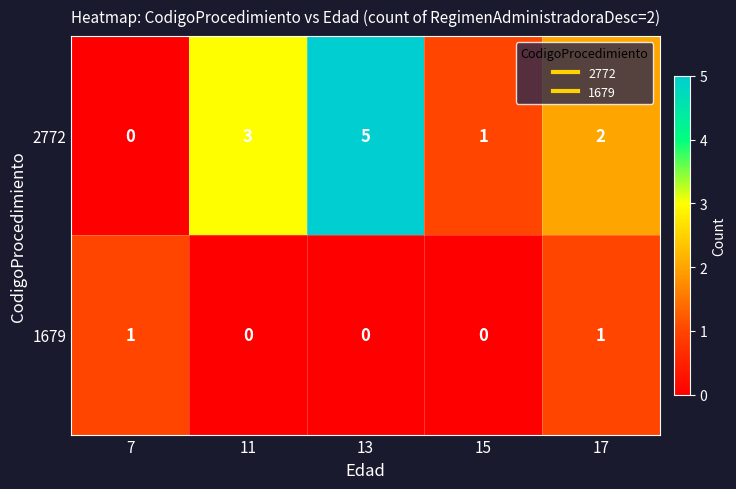

At which category does the chart reach its peak across all series?

13